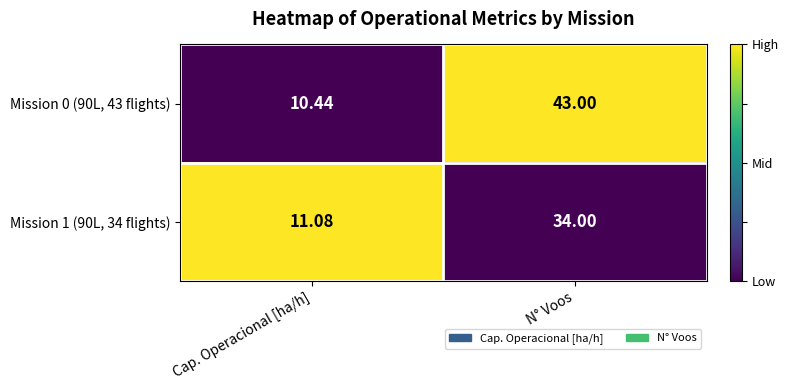

Where is Mission 1 (90L, 34 flights) nearest to the value 22?

Cap. Operacional [ha/h]